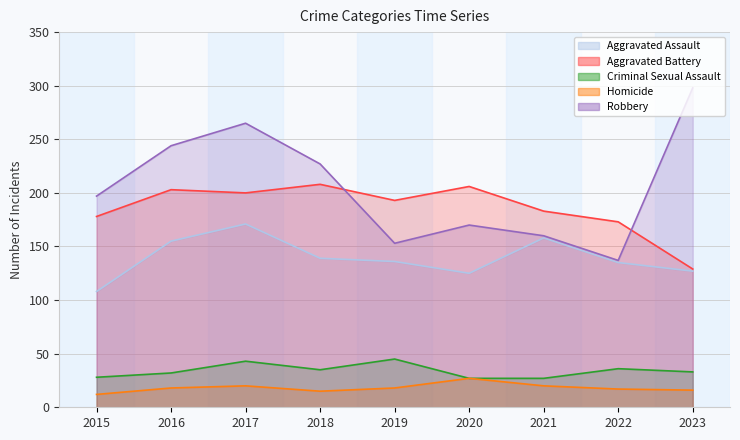

Does the chart display data point markers on the line(s)?

No